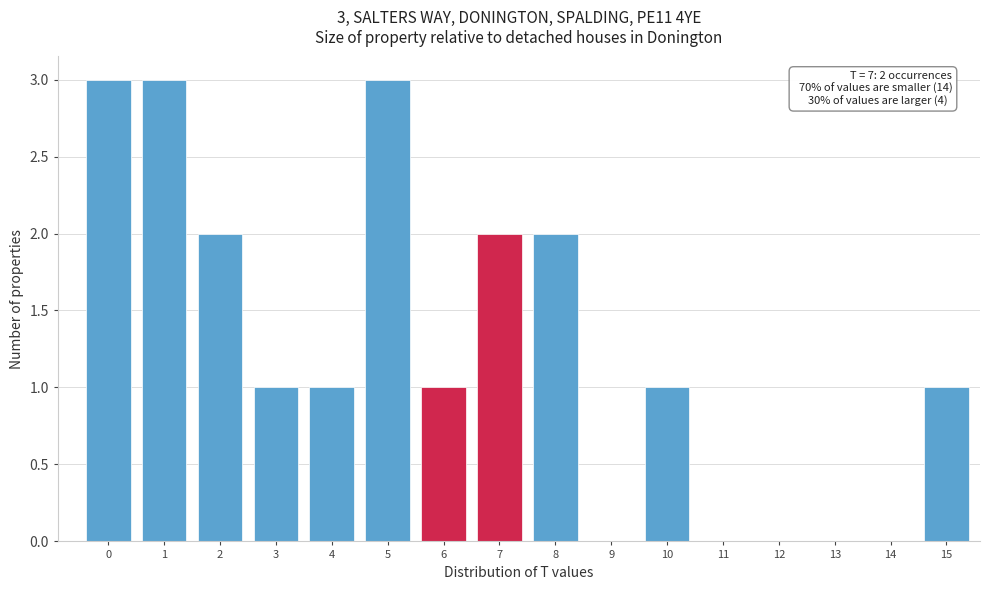

Reading left to right, extract all data points from this chart.

0=3	1=3	2=2	3=1	4=1	5=3	6=1	7=2	8=2	9=0	10=1	11=0	12=0	13=0	14=0	15=1